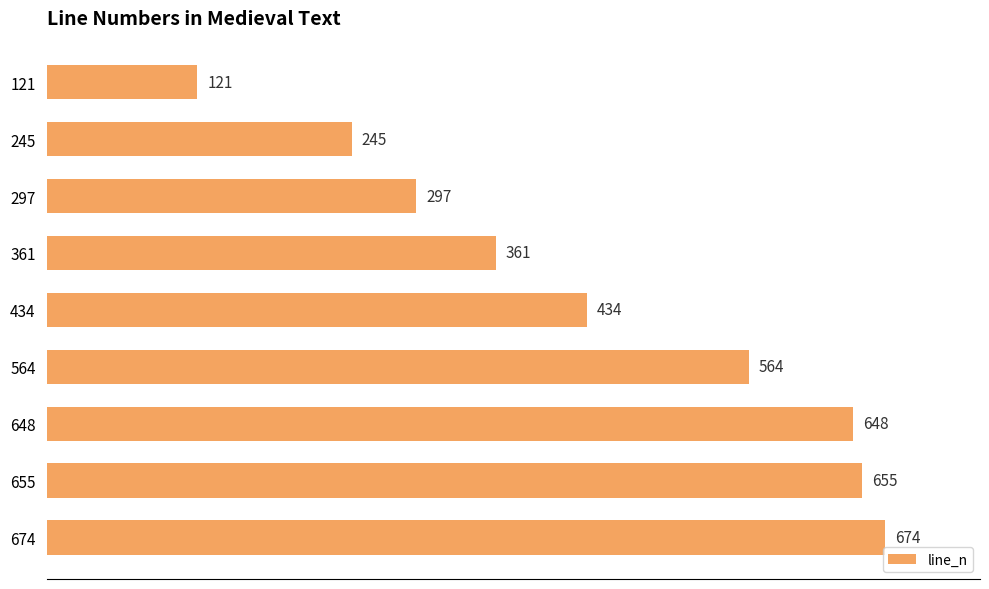

The value at 648 is 648. True or false?

True